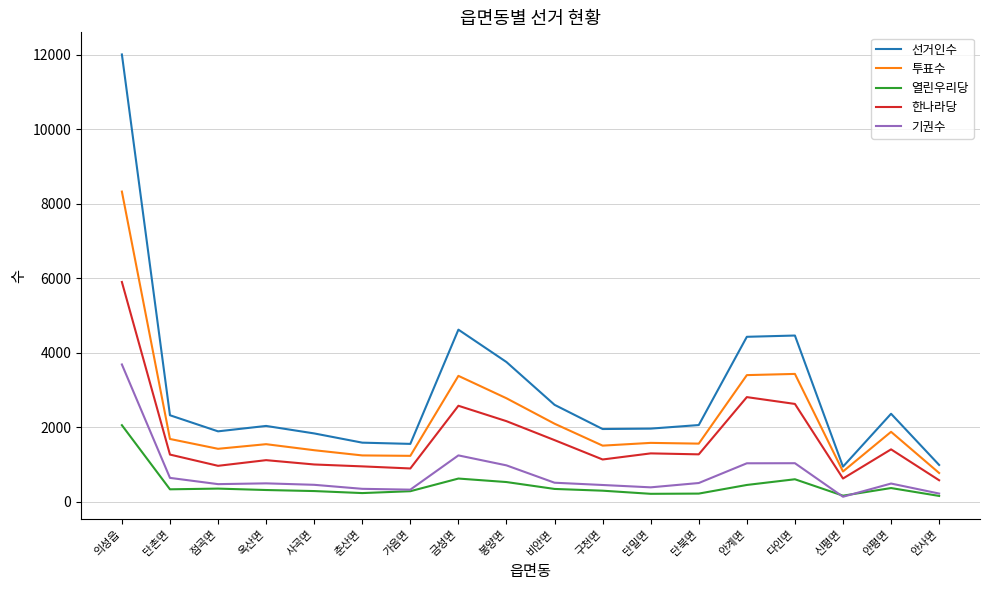

The value of 선거인수 at 금성면 is 6478. True or false?

False